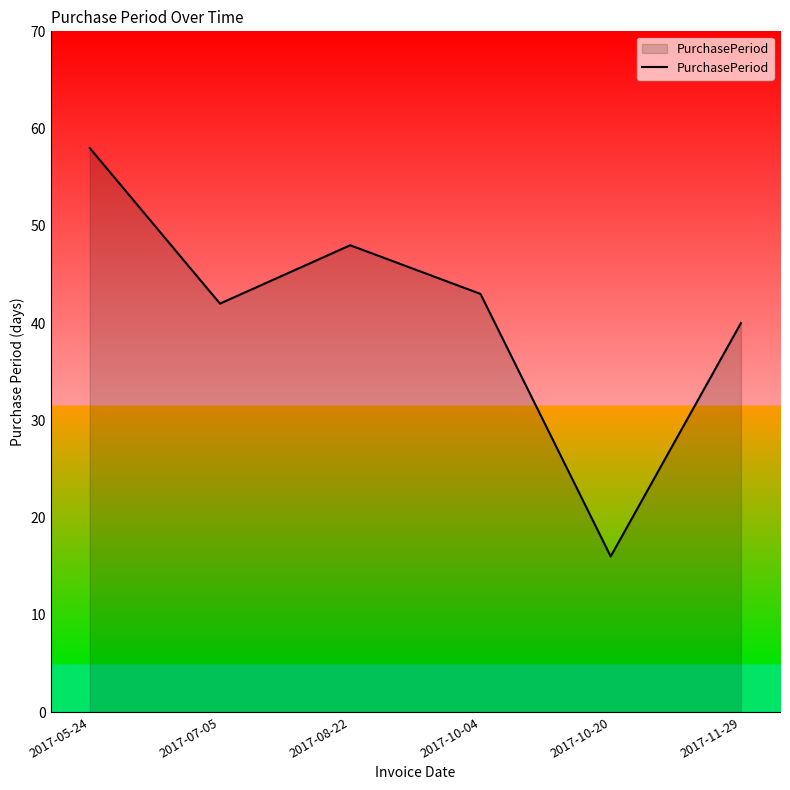

Between 2017-11-29 and 2017-10-20, which is larger?

2017-11-29